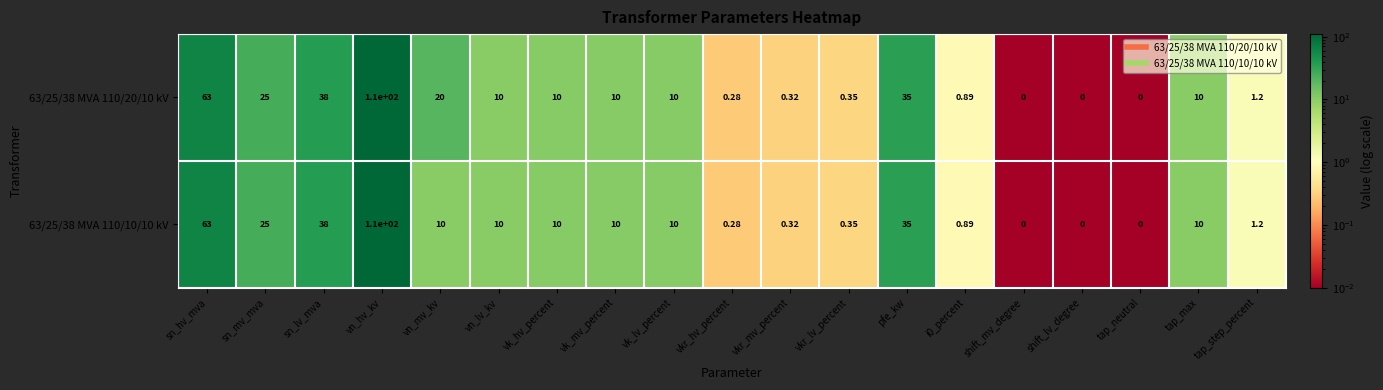

At how many categories does at least one series exceed 11?

6